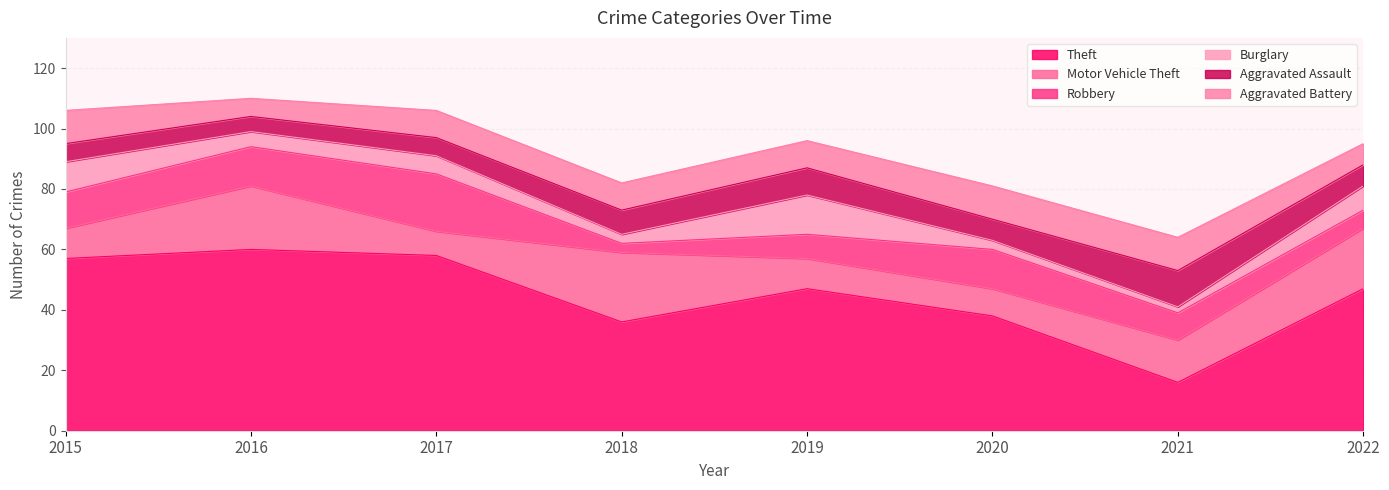

At which category does Robbery reach its first local peak?

2017